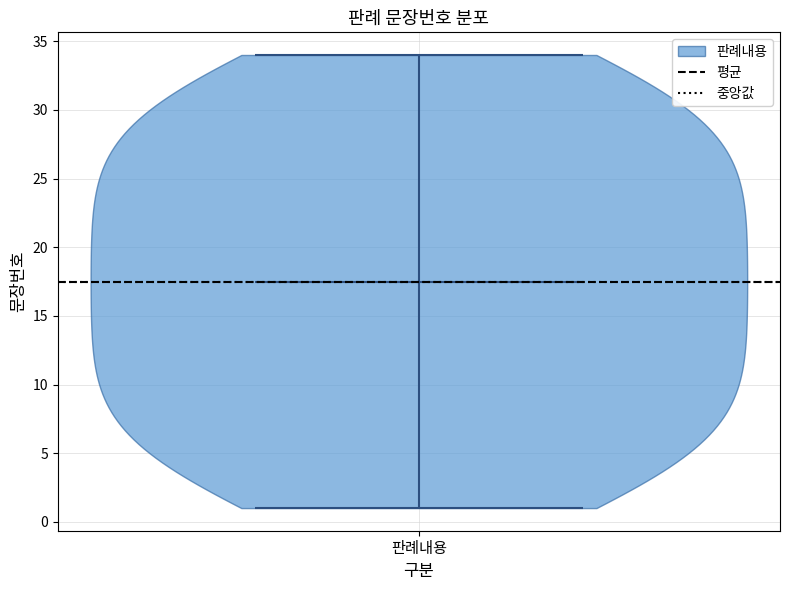

Read this violin plot against the y-axis: where its median line is, and the lowest and highest points the violin reaches. The values are not printed on the chart, so give them approximately, as read against the axis.

median line 17.5, lowest point 1.0, highest point 34.0